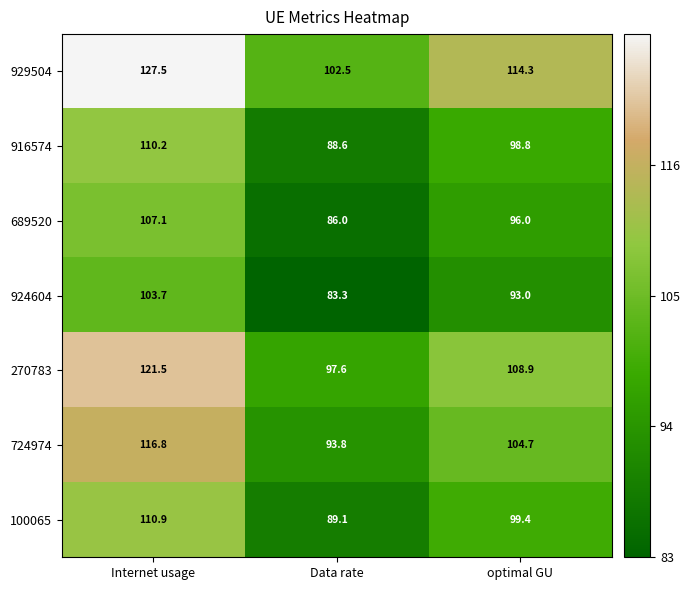

Which label corresponds to the smallest value in the chart?

Data rate